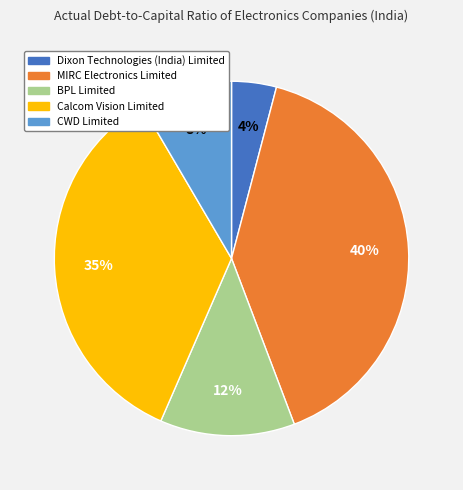

To the nearest percent, what is the difference between the Dixon Technologies (India) Limited and CWD Limited slice percentages?

4%